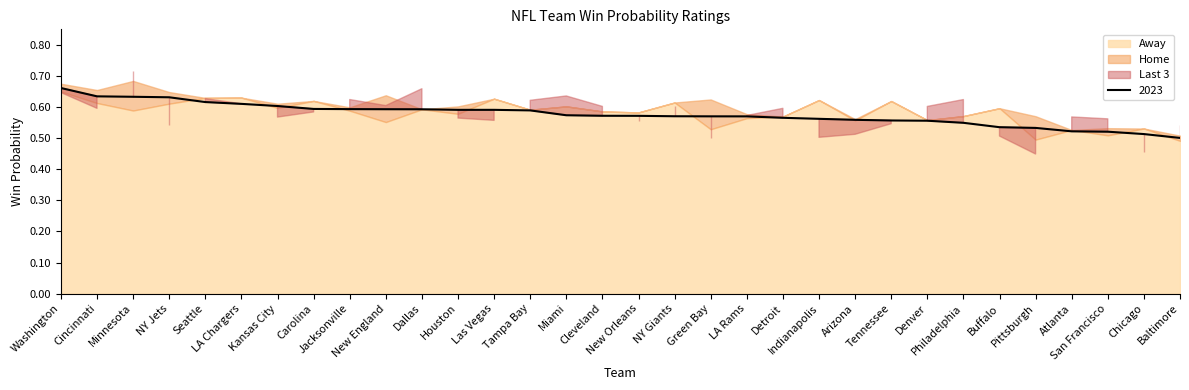

Which series has the widest spread of values?

Last 3